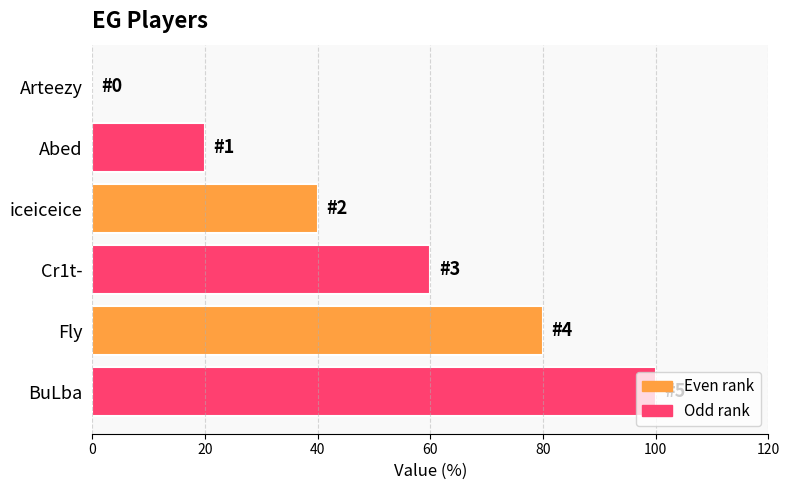

What is the change in value from Arteezy to BuLba?

+100